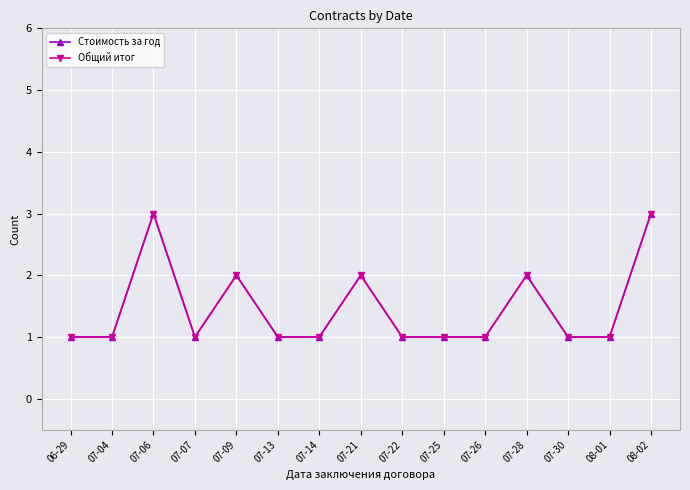

Does the chart have visible grid lines?

Yes